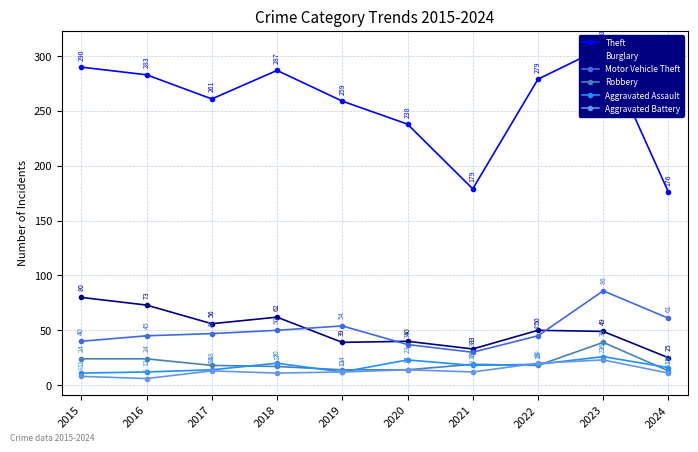

Rank the categories by Burglary value from highest to lowest.

2015, 2016, 2018, 2017, 2022, 2023, 2020, 2019, 2021, 2024